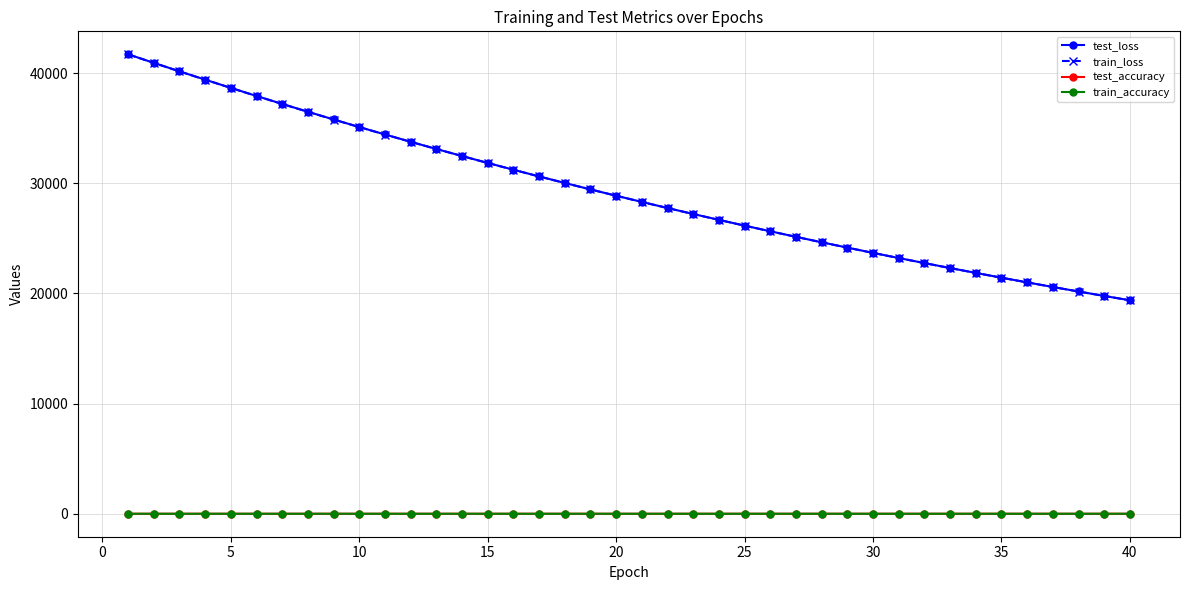

Which series has the largest range (max minus min)?

test_loss